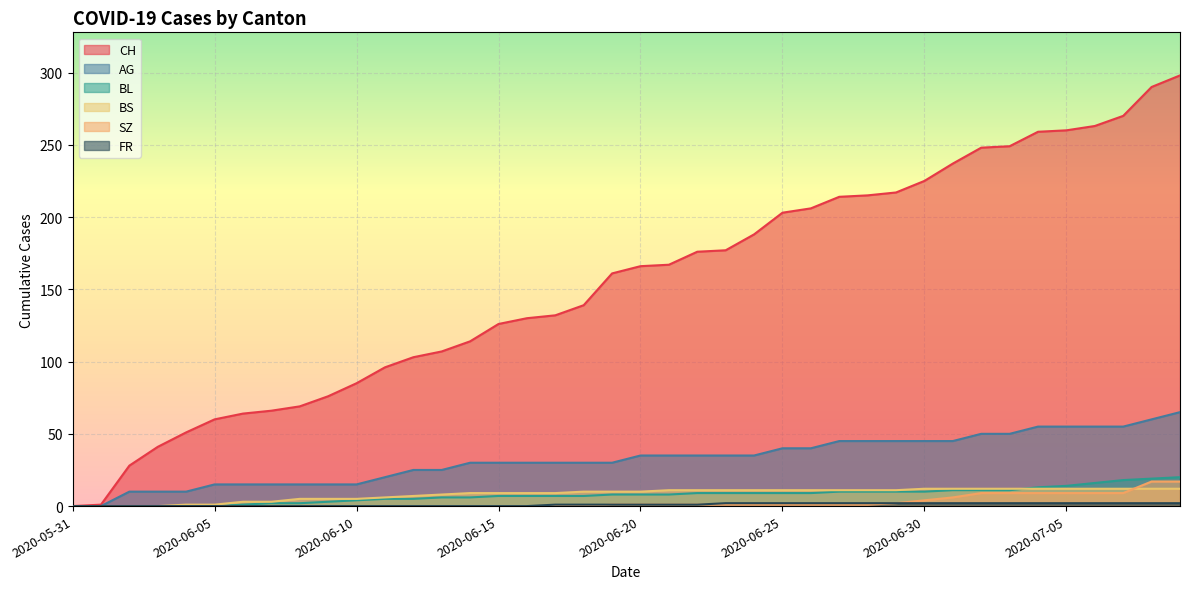

Rank the categories by CH value from highest to lowest.

2020-07-09, 2020-07-08, 2020-07-07, 2020-07-06, 2020-07-05, 2020-07-04, 2020-07-03, 2020-07-02, 2020-07-01, 2020-06-30, 2020-06-29, 2020-06-28, 2020-06-27, 2020-06-26, 2020-06-25, 2020-06-24, 2020-06-23, 2020-06-22, 2020-06-21, 2020-06-20, 2020-06-19, 2020-06-18, 2020-06-17, 2020-06-16, 2020-06-15, 2020-06-14, 2020-06-13, 2020-06-12, 2020-06-11, 2020-06-10, 2020-06-09, 2020-06-08, 2020-06-07, 2020-06-06, 2020-06-05, 2020-06-04, 2020-06-03, 2020-06-02, 2020-06-01, 2020-05-31